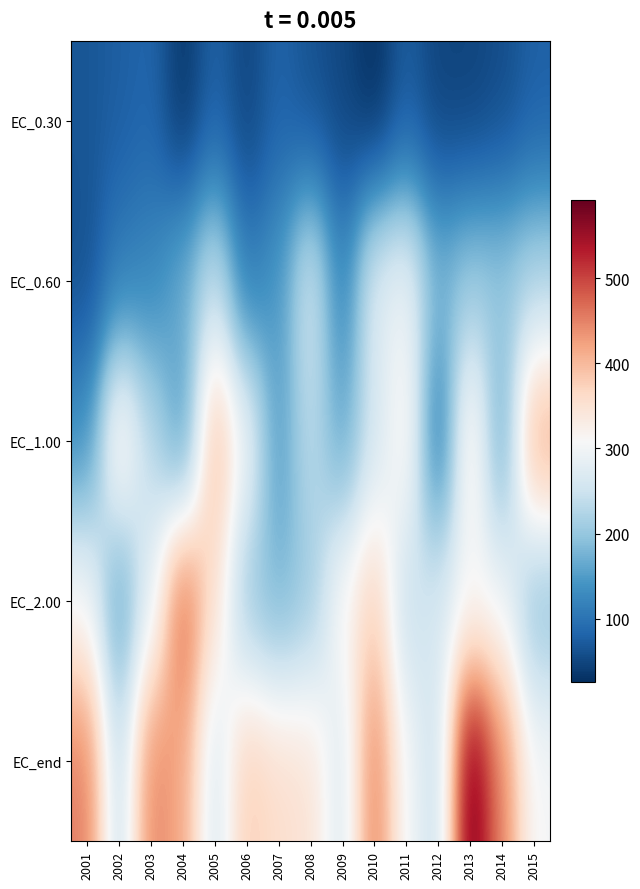

Between 2013 and 2007, which is larger?

2007